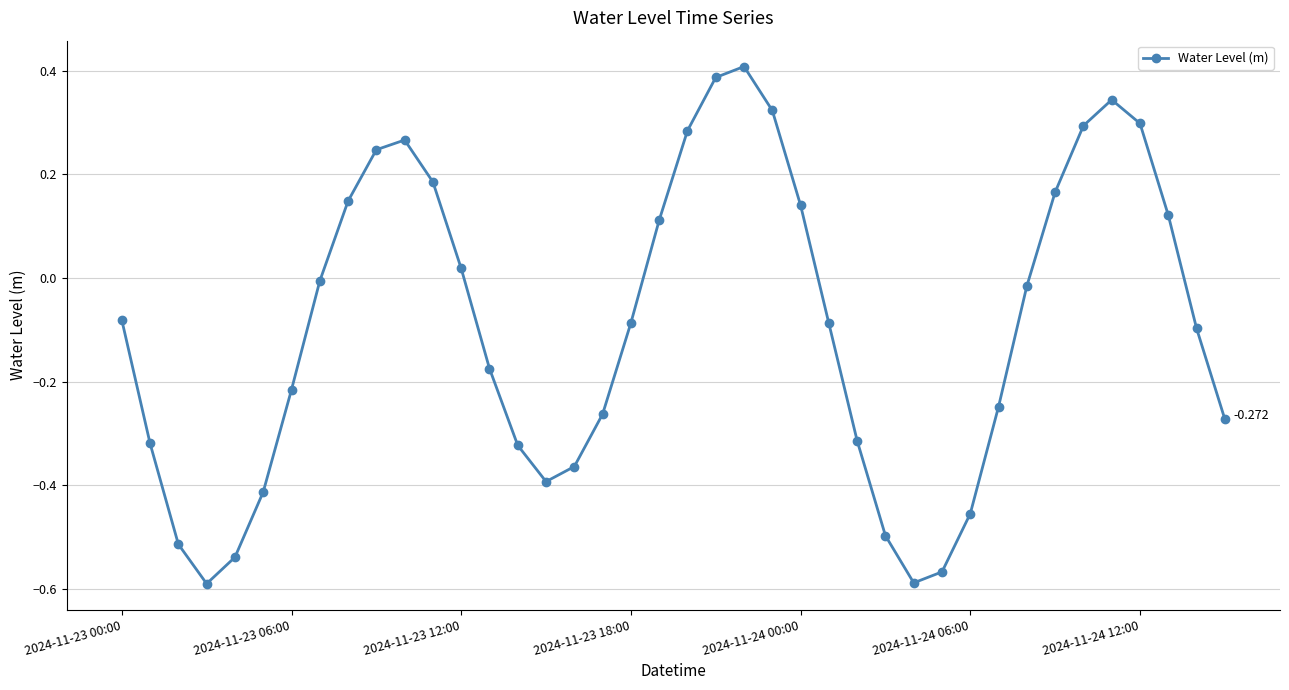

How many values are below 0?

24